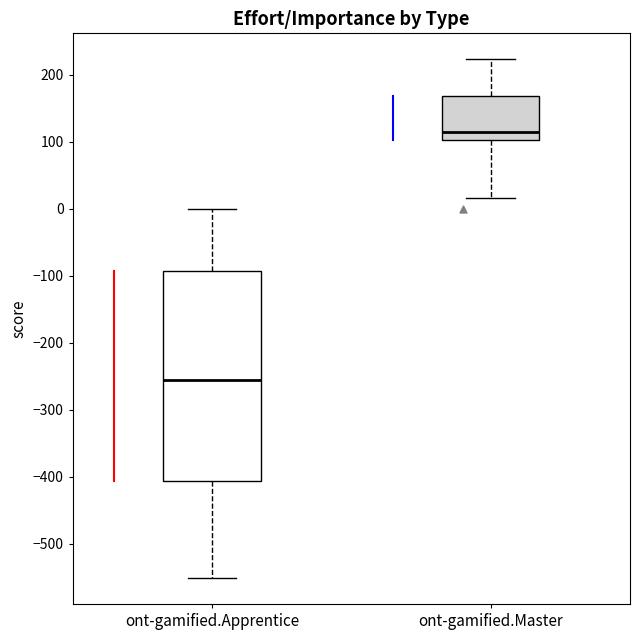

Reading left to right, read every box against the y-axis: the position of its median line, the range the box covers, and the ends of its whiskers. The values are not printed on the chart, so give them approximately, as read against the axis.

ont-gamified.Apprentice: median -260, box -410 to -90, whiskers -550 to 0
ont-gamified.Master: median 110, box 100 to 170, whiskers 20 to 220